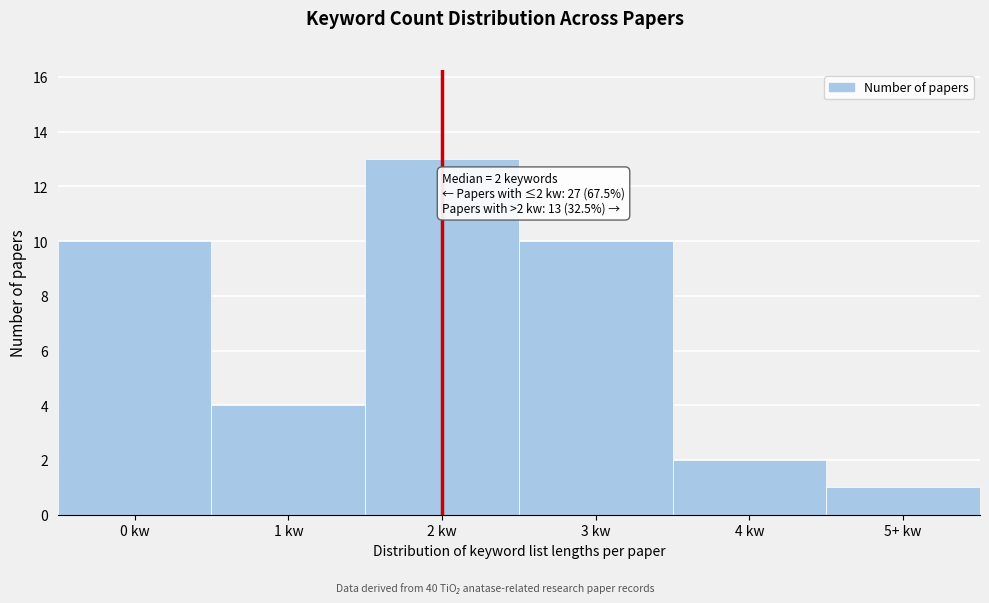

Reading left to right, extract all data points from this chart.

0 kw=10	1 kw=4	2 kw=13	3 kw=10	4 kw=2	5+ kw=1